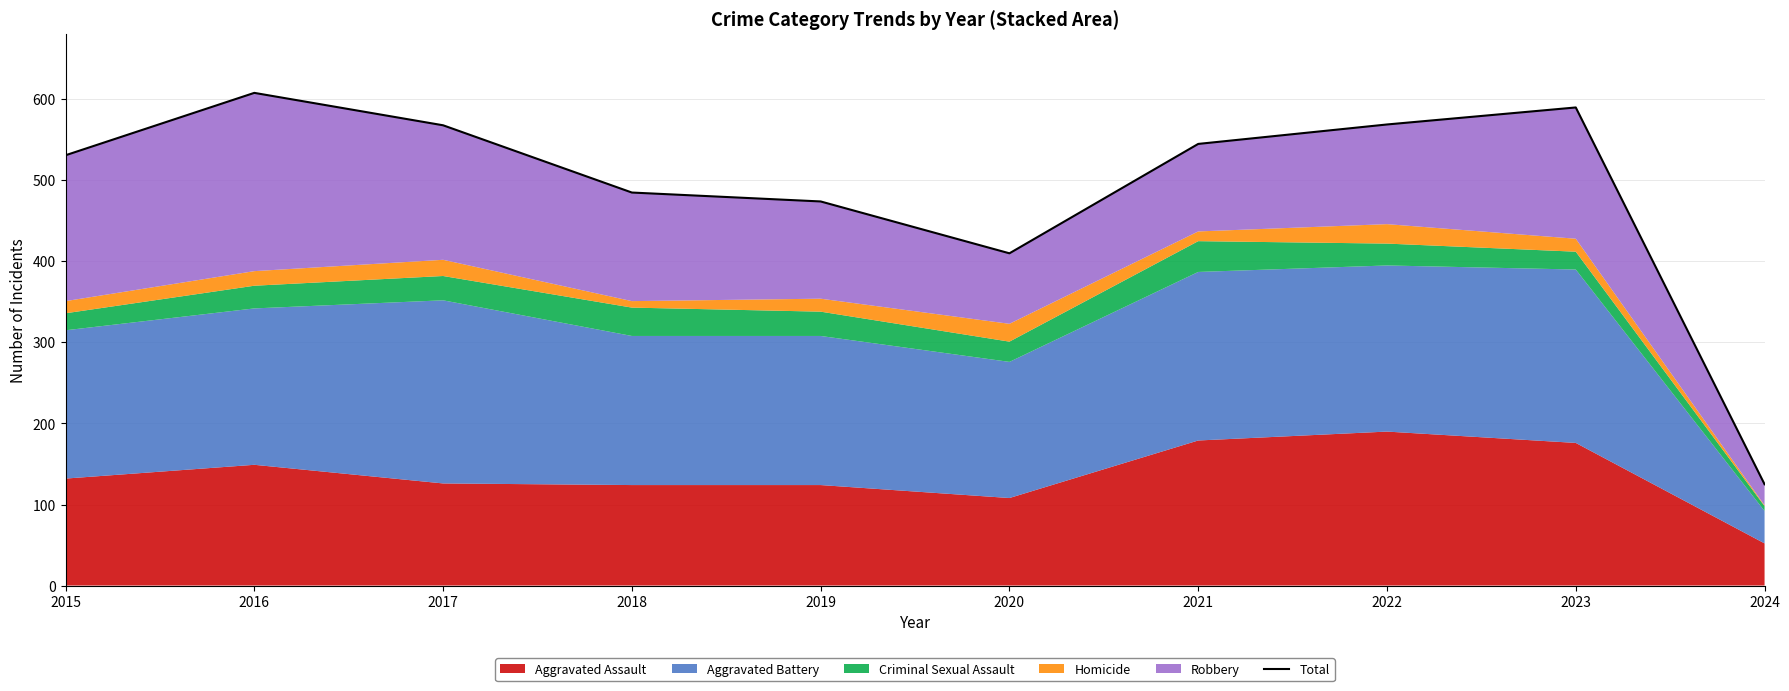

Reading right to left, extract all data points from this chart.

125	590	569	545	410	474	485	568	608	531